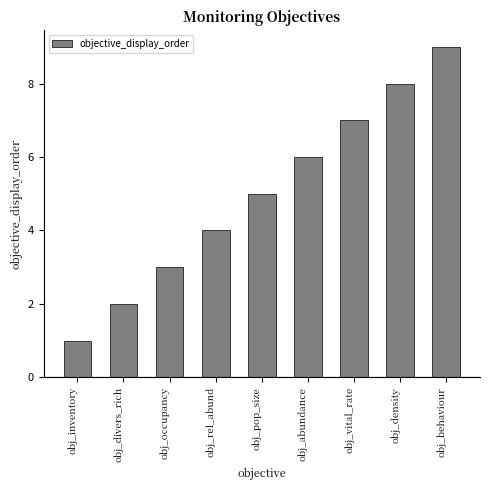

Which category has the lowest value across all series?

obj_inventory